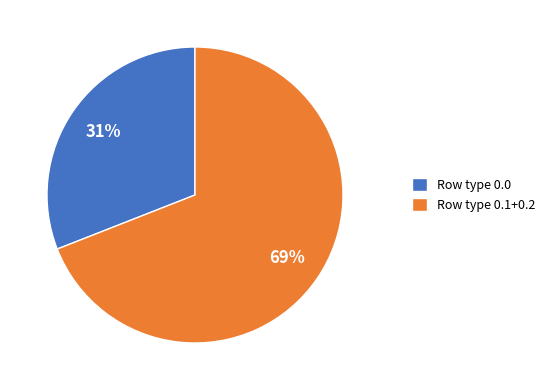

Combined, do Row type 0.0 and Row type 0.1+0.2 account for over 50%?

Yes